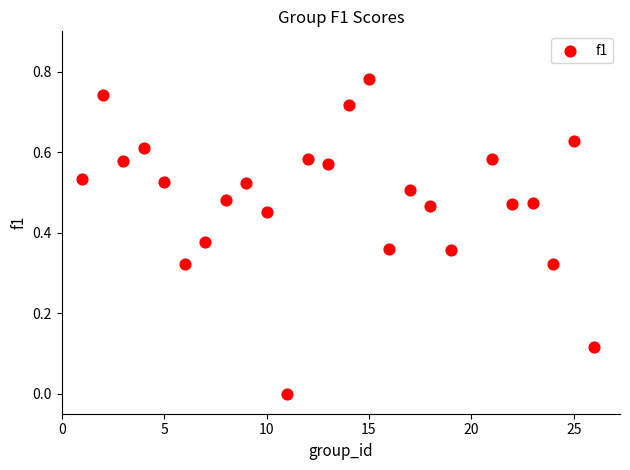

What is the range of X values (max minus min)?

25.0